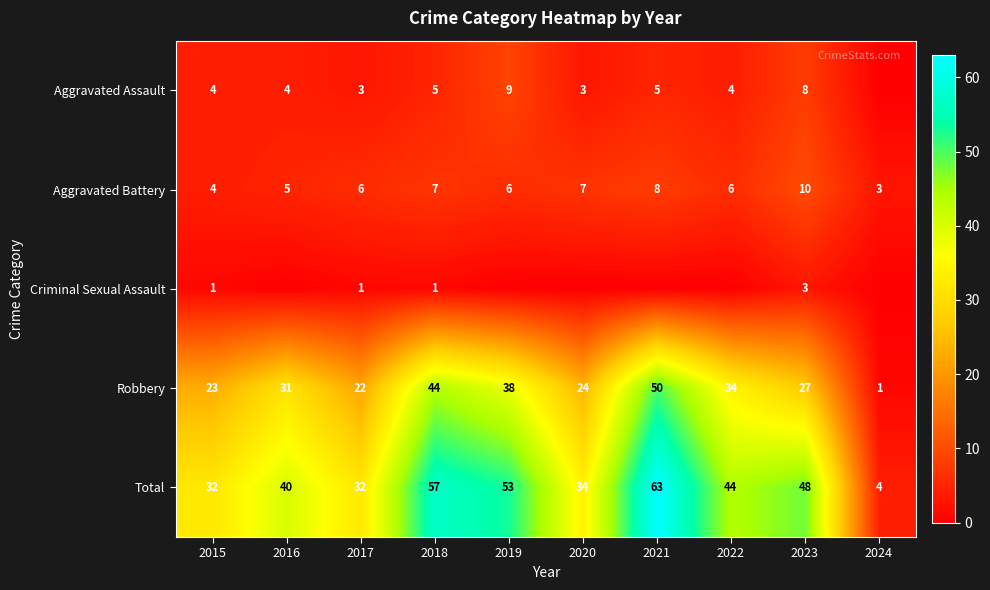

How many series are shown in this chart?

5